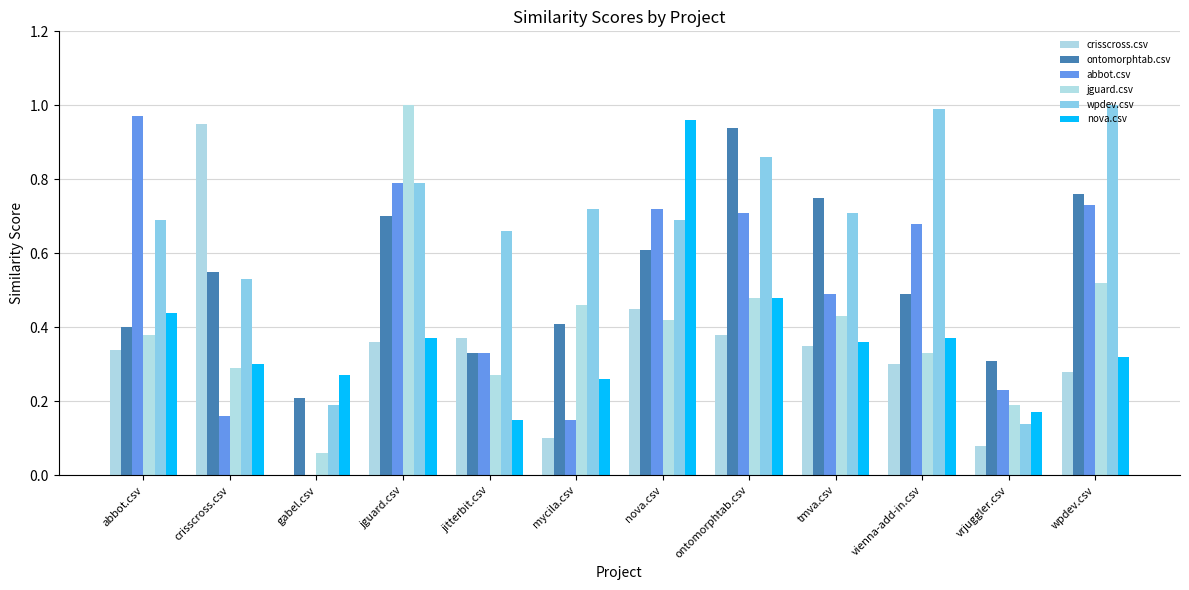

What is the spread (max minus min) of values at jguard.csv?

0.6